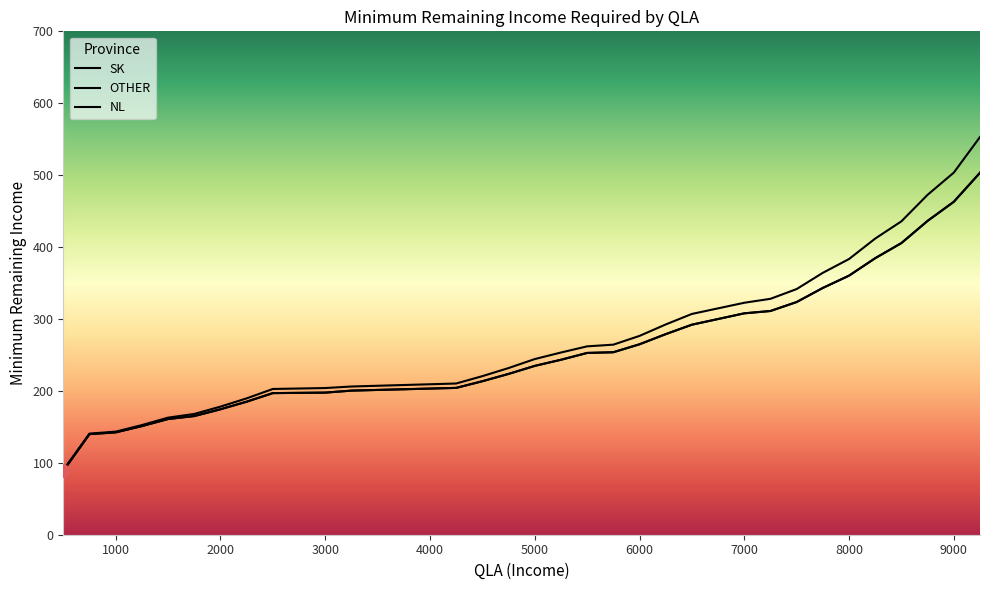

True or false: OTHER has more than 1 points higher than both neighbors.

False